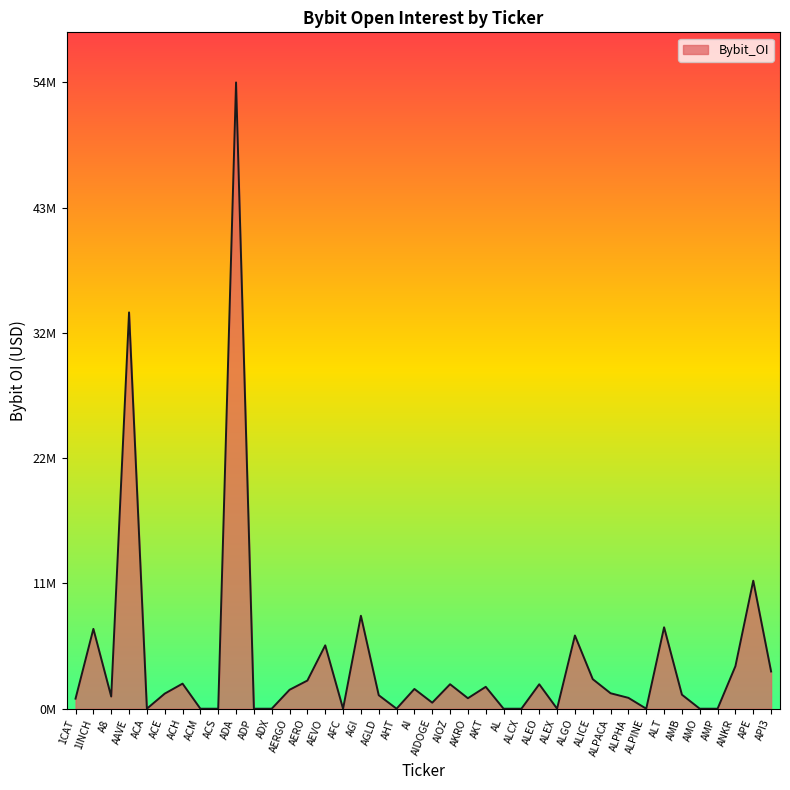

True or false: the data shows 3652381 at ANKR.

True